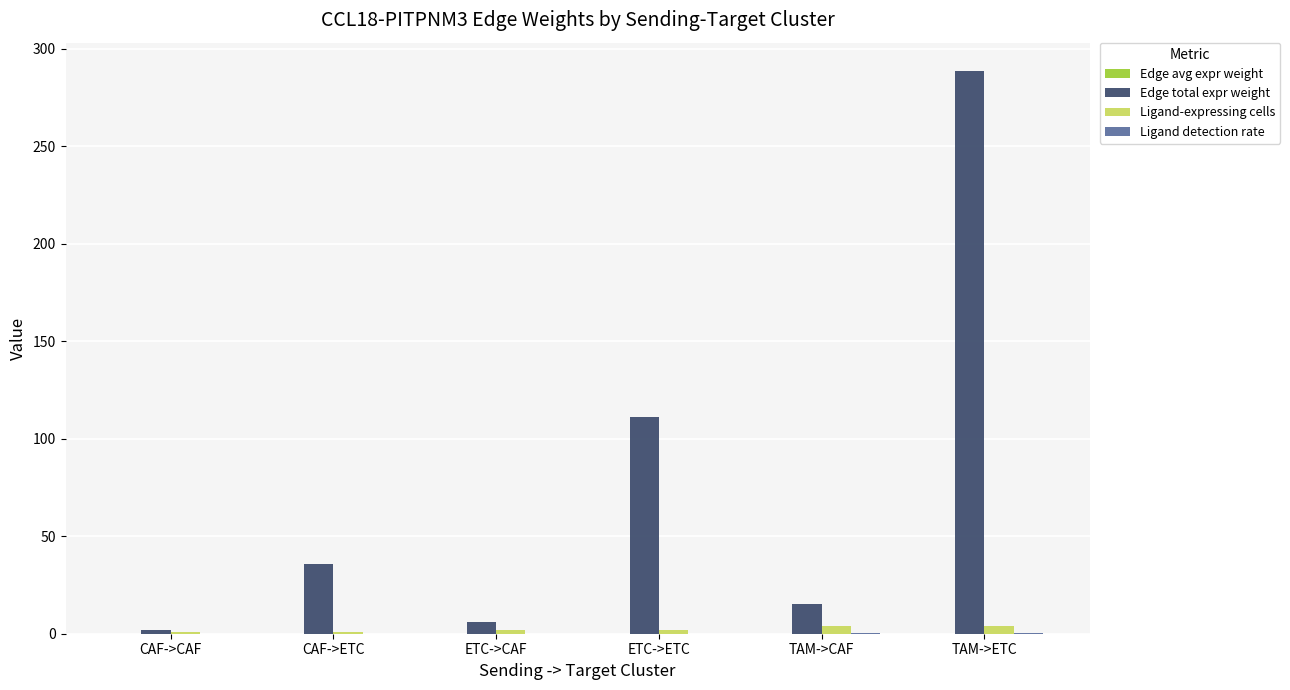

Where is Edge total expr weight nearest to the value 145?

ETC->ETC